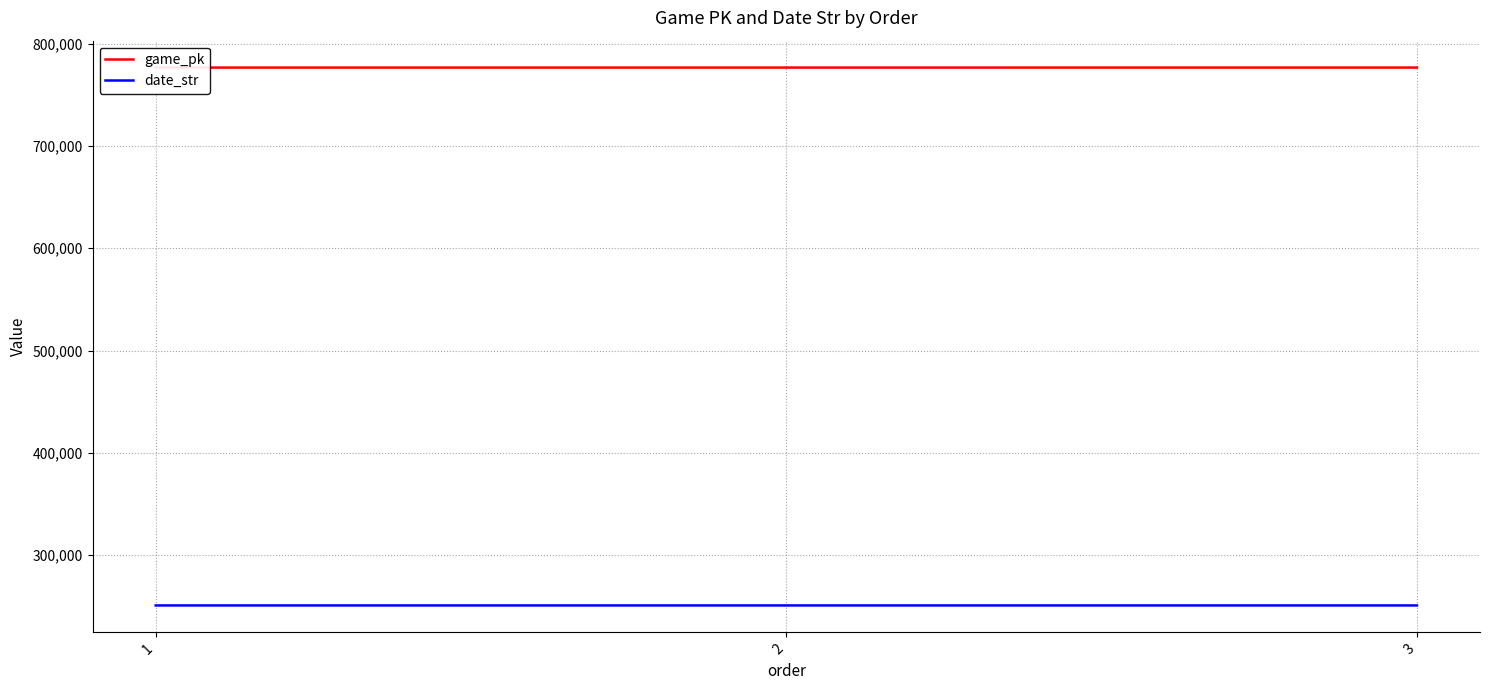

What is the value of the game_pk point at the 1st from the left?

776475